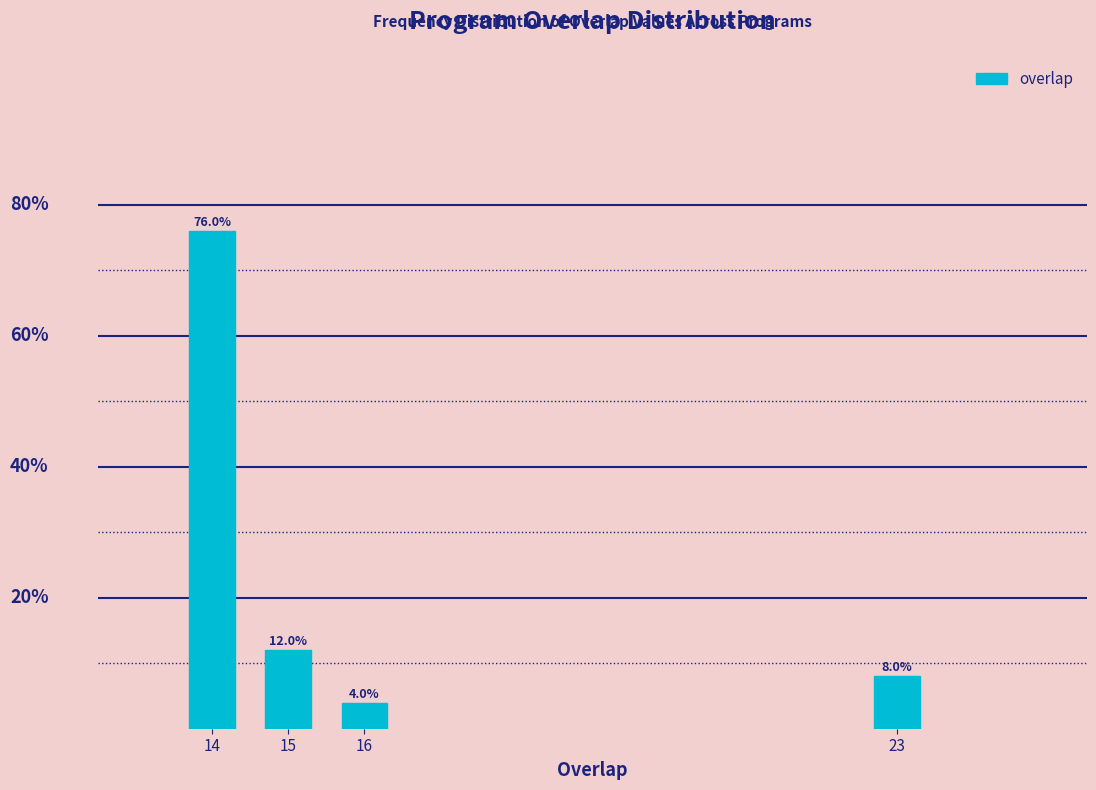

List the labels in order of value, largest first.

14, 15, 23, 16